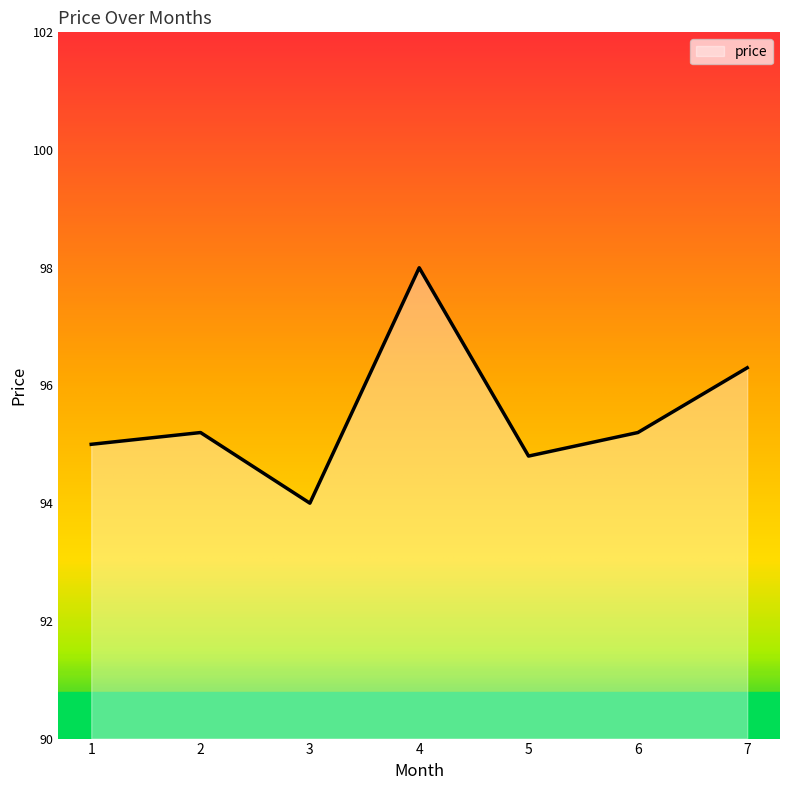

Is it true that the value at 6 is 20.3?

False